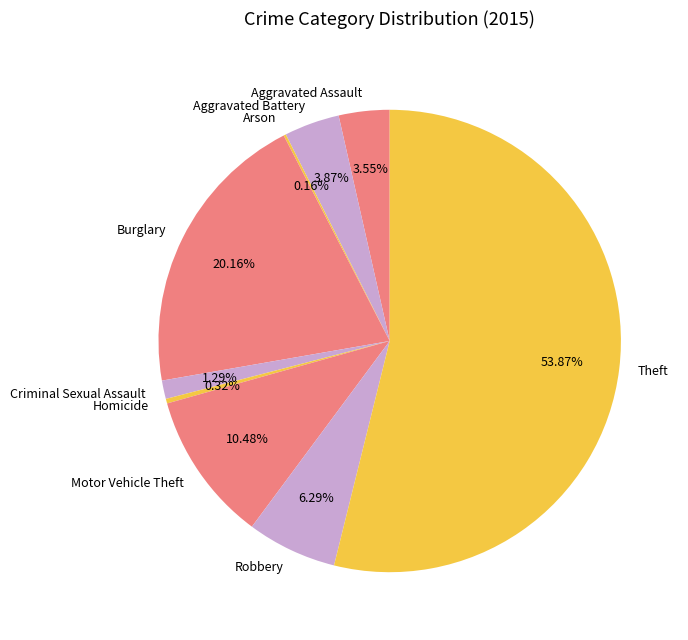

Approximately how many times larger is the value at Theft compared to Motor Vehicle Theft?

5.1